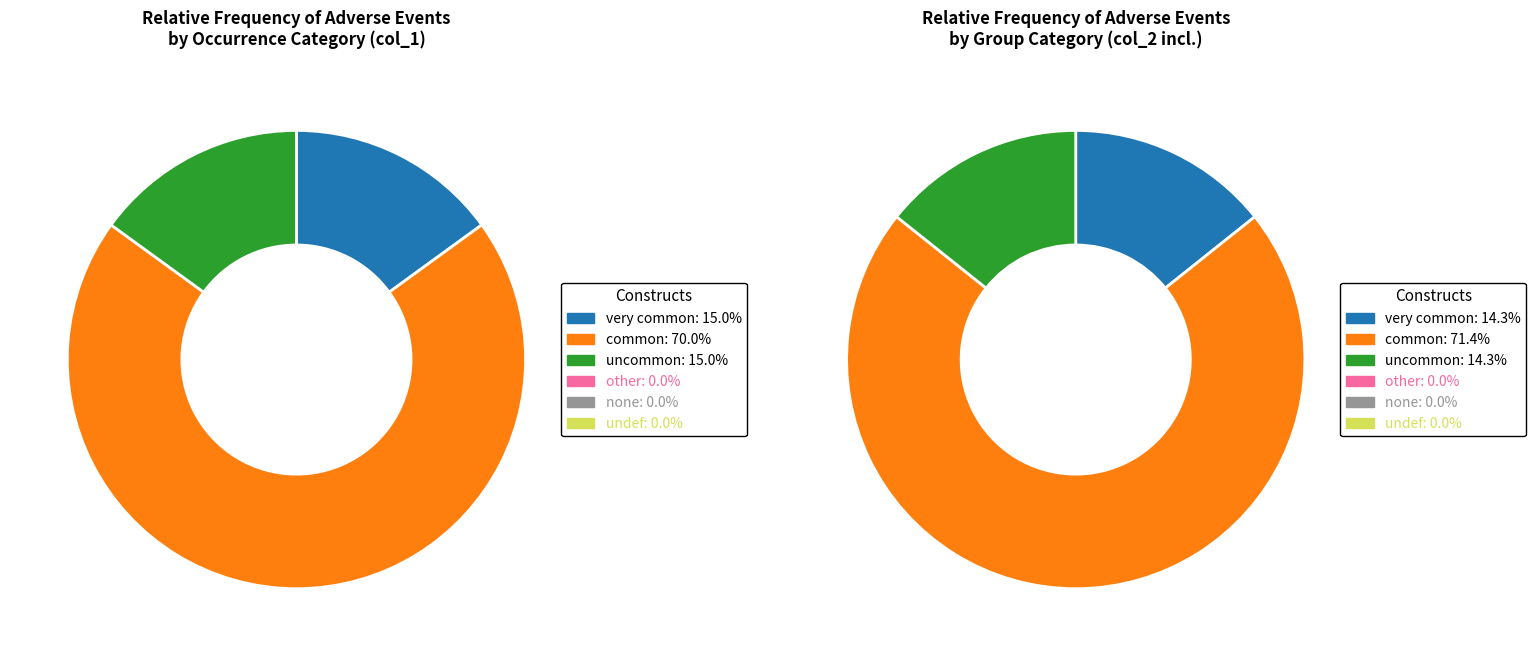

Which category accounts for the majority?

common